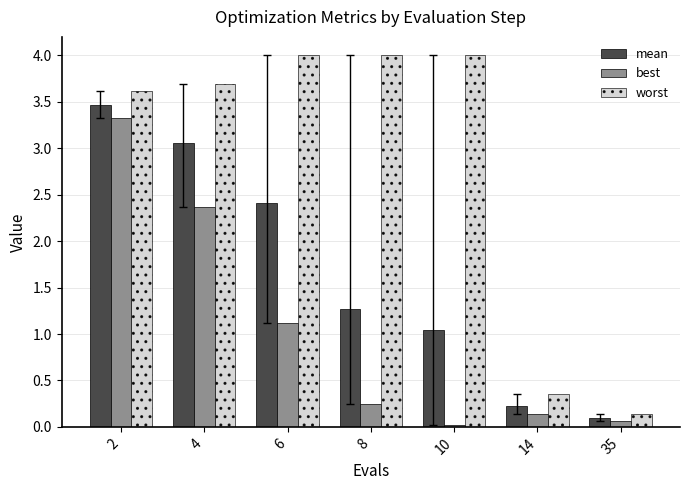

Rank the series at 10 from lowest to highest value.

best, mean, worst